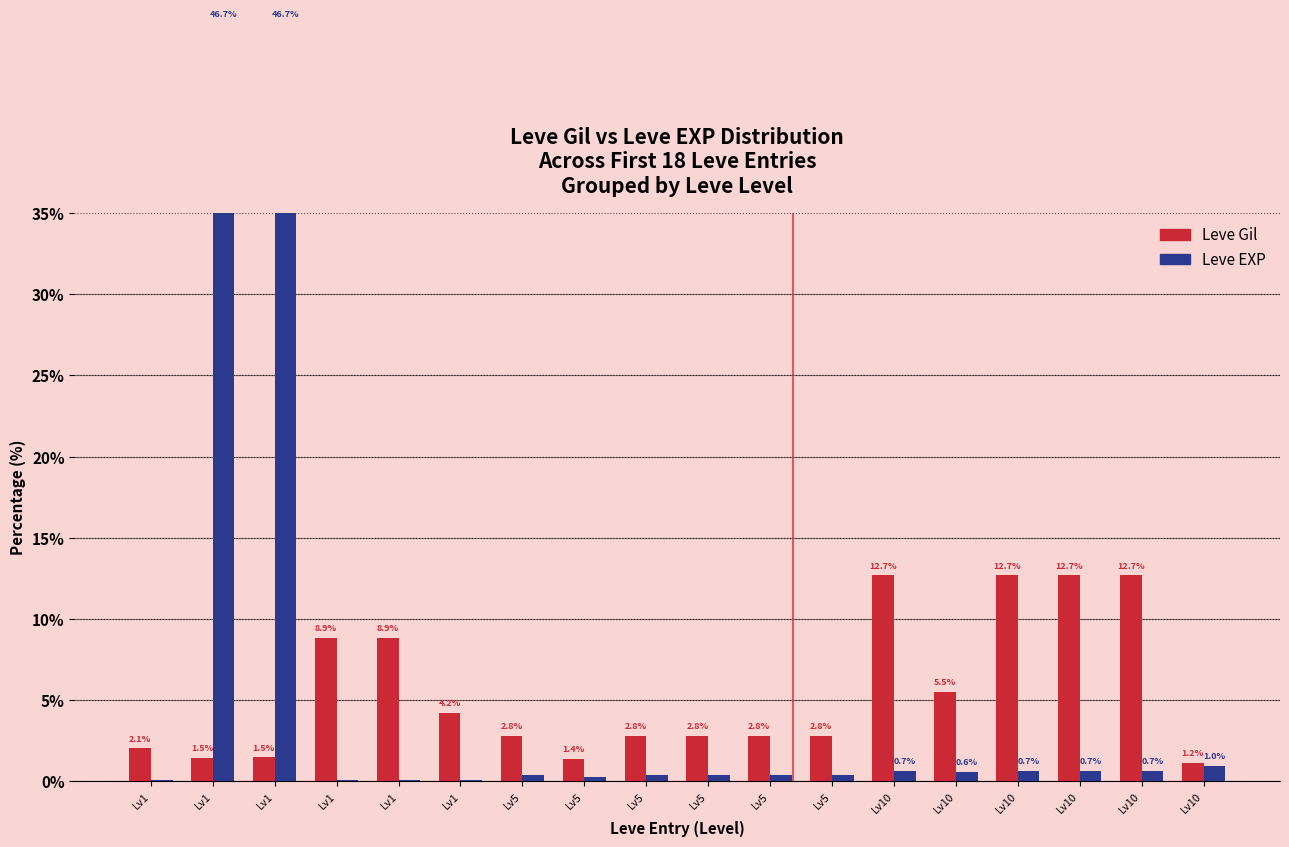

Which series changed the most between Lv1 and Lv5?

Leve Gil